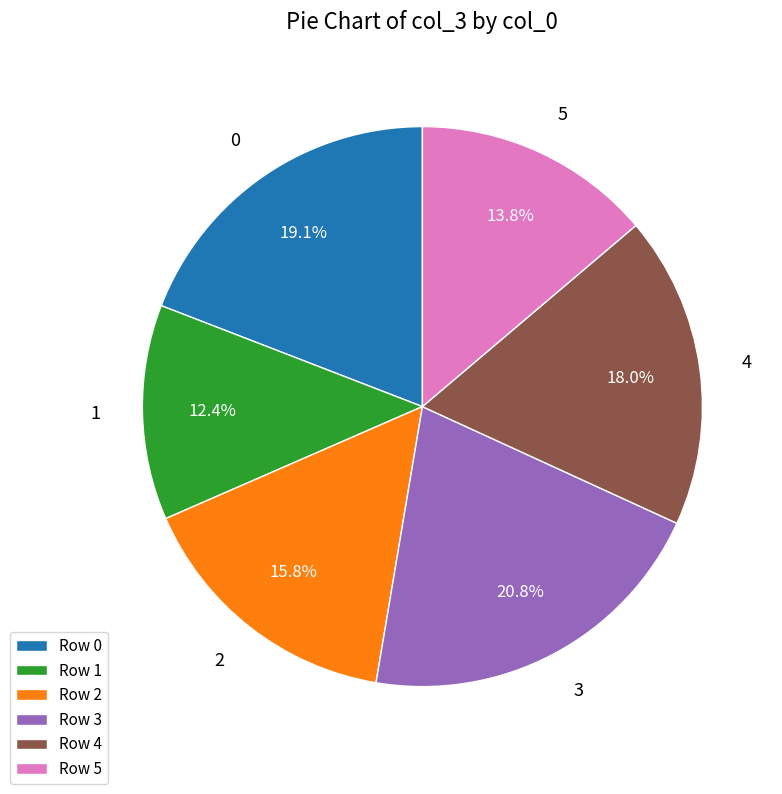

To the nearest percent, what percentage of the pie is 0?

19%